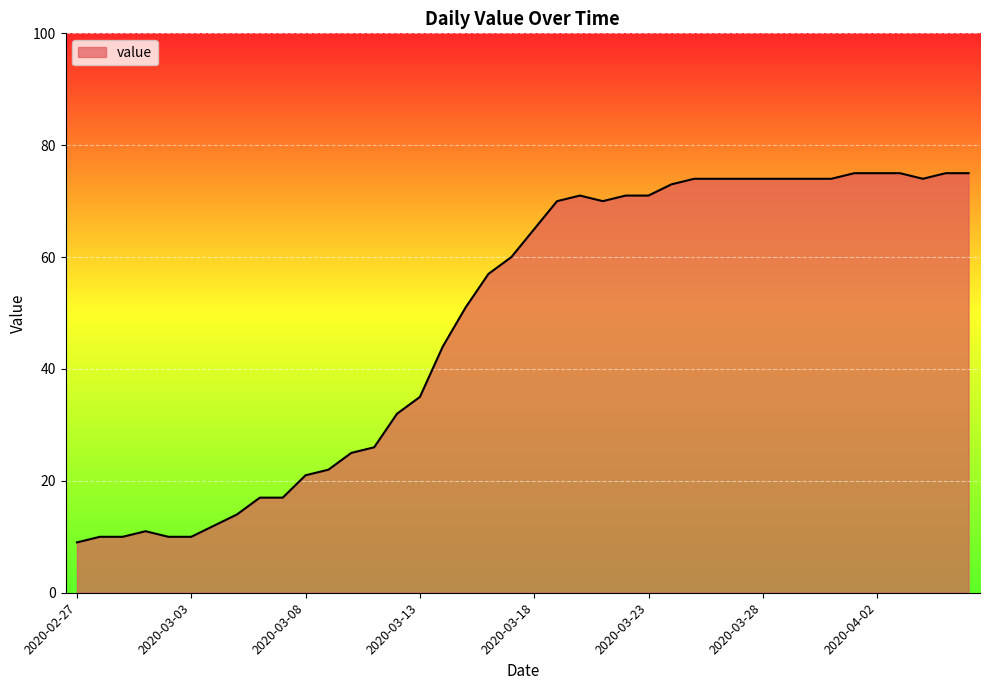

What is the difference between the maximum and minimum values?

66